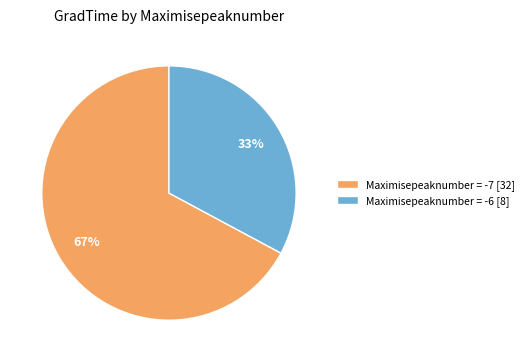

True or false: Maximisepeaknumber = -6 [8] accounts for 33% of the total.

True